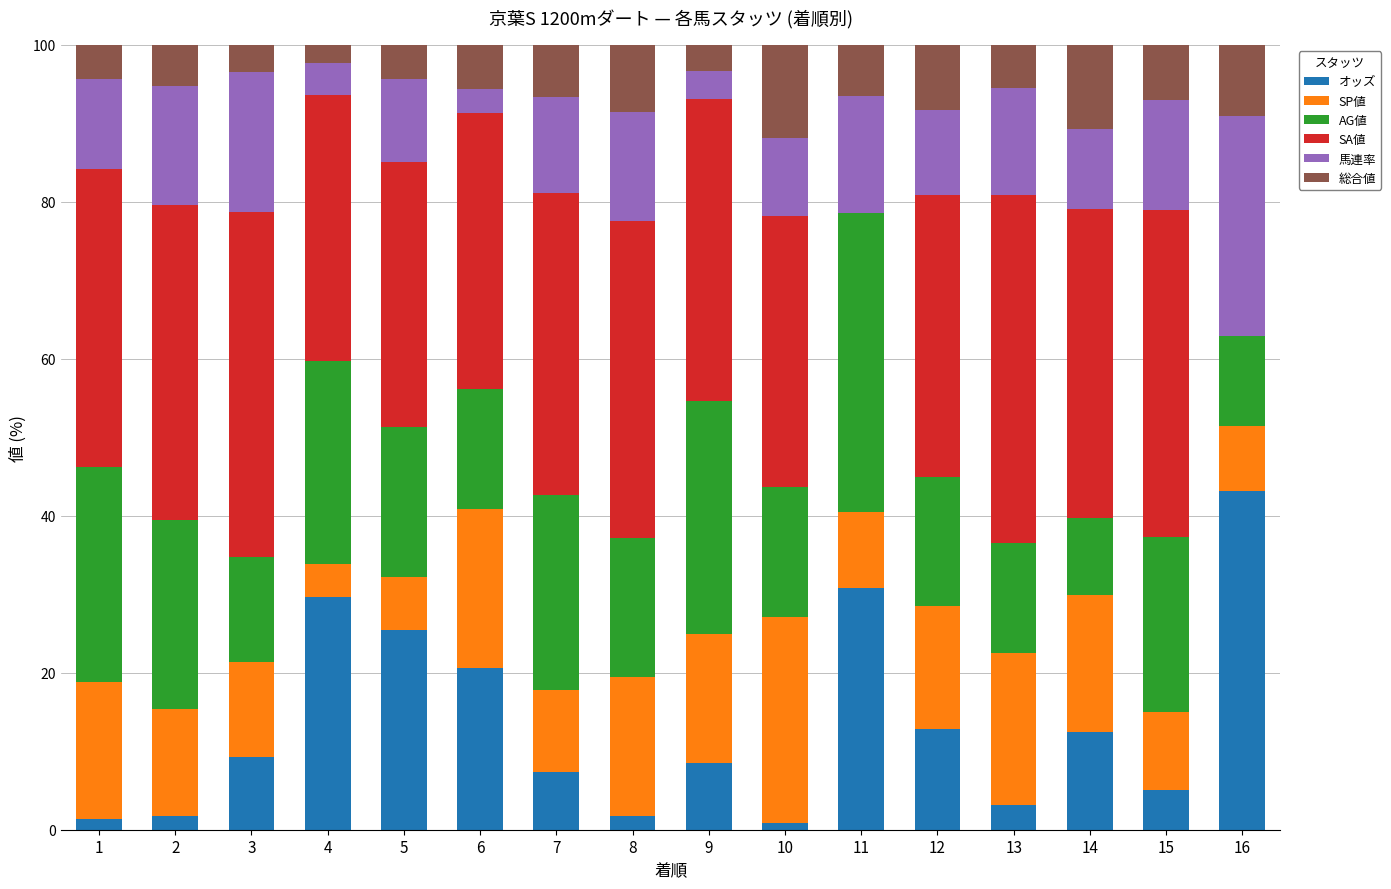

What is the total value across all series at 9?

100.0